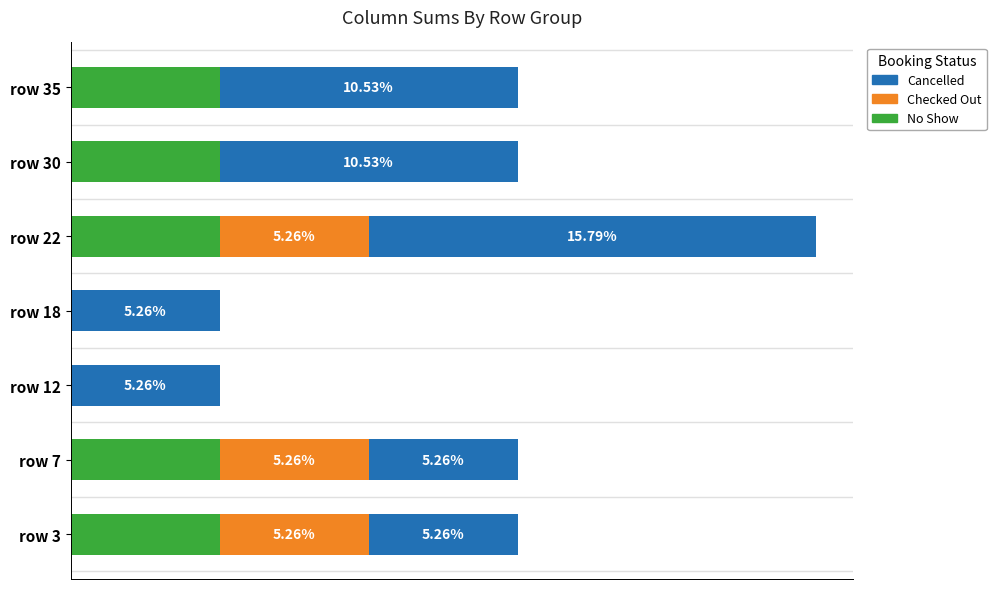

What are all the series names shown in the legend?

Cancelled, Checked Out, No Show